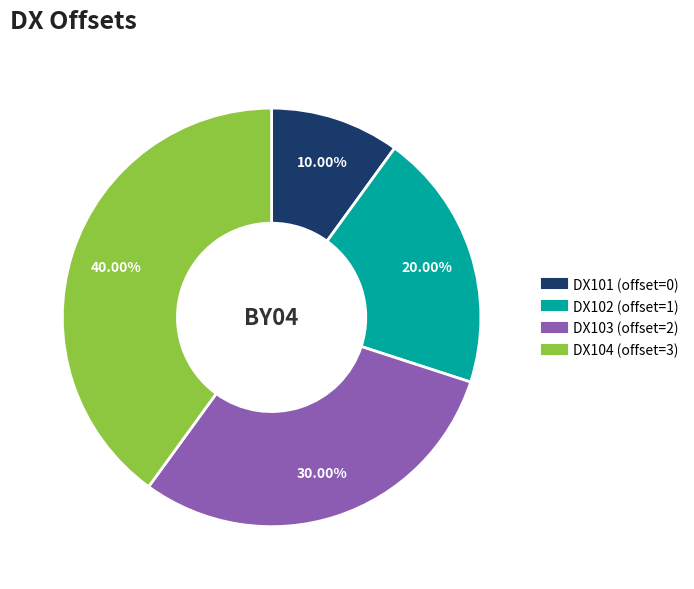

Is it true that DX101 is 1% of the pie?

False